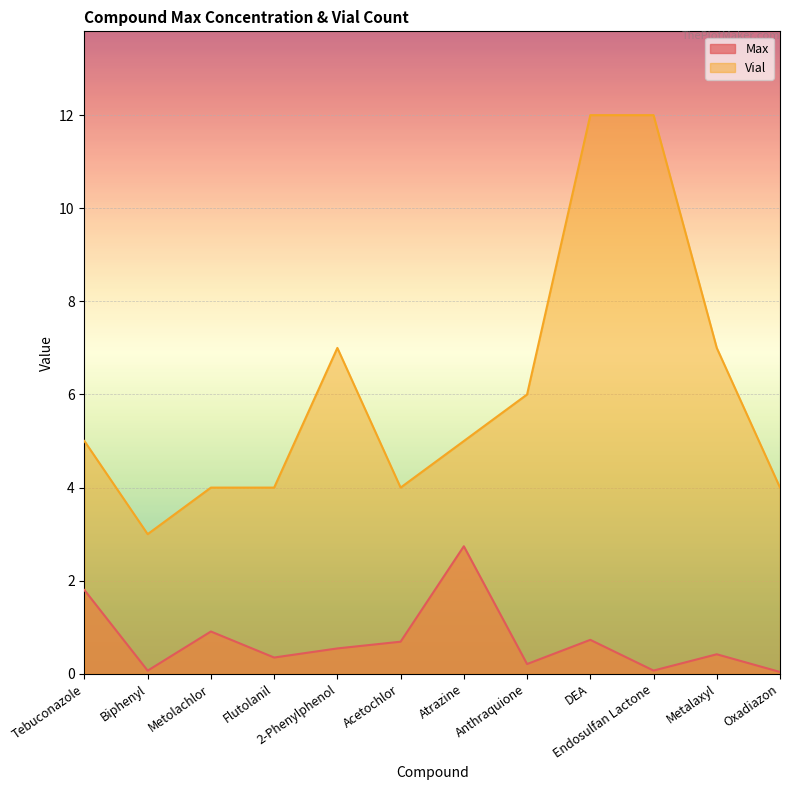

What is the approximate value of Vial at DEA?

12.0